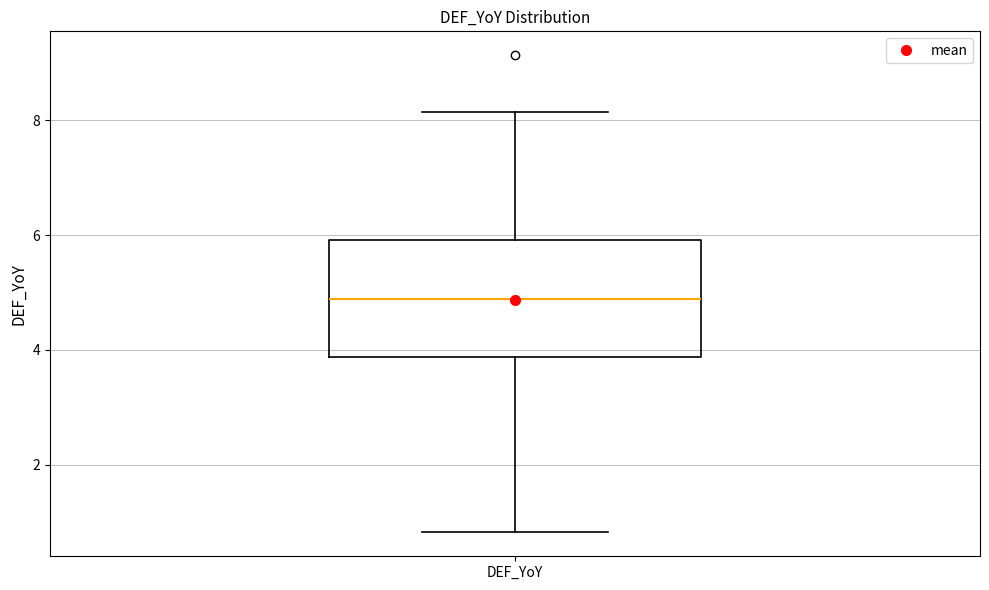

Where does the lower whisker of the box for DEF_YoY end on the y-axis? The values are not printed on the chart, so give them approximately, as read against the axis.

0.8